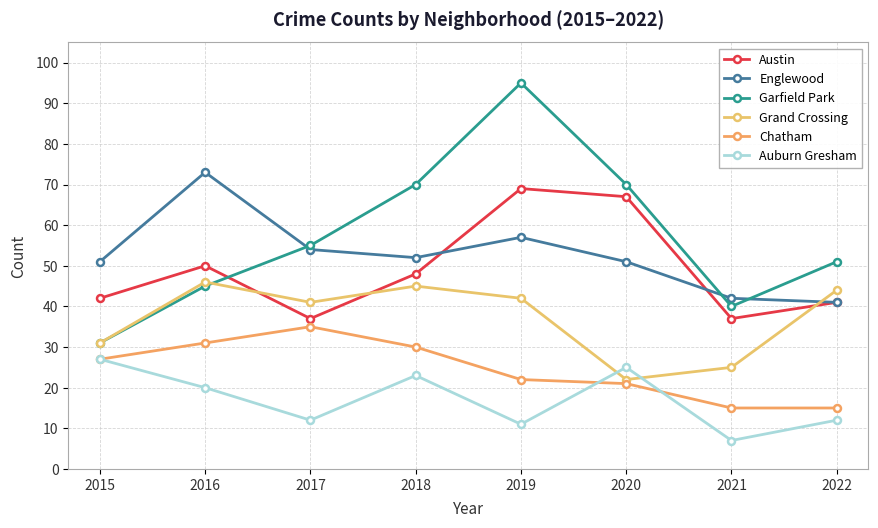

At which label does Auburn Gresham first exceed 20?

2015